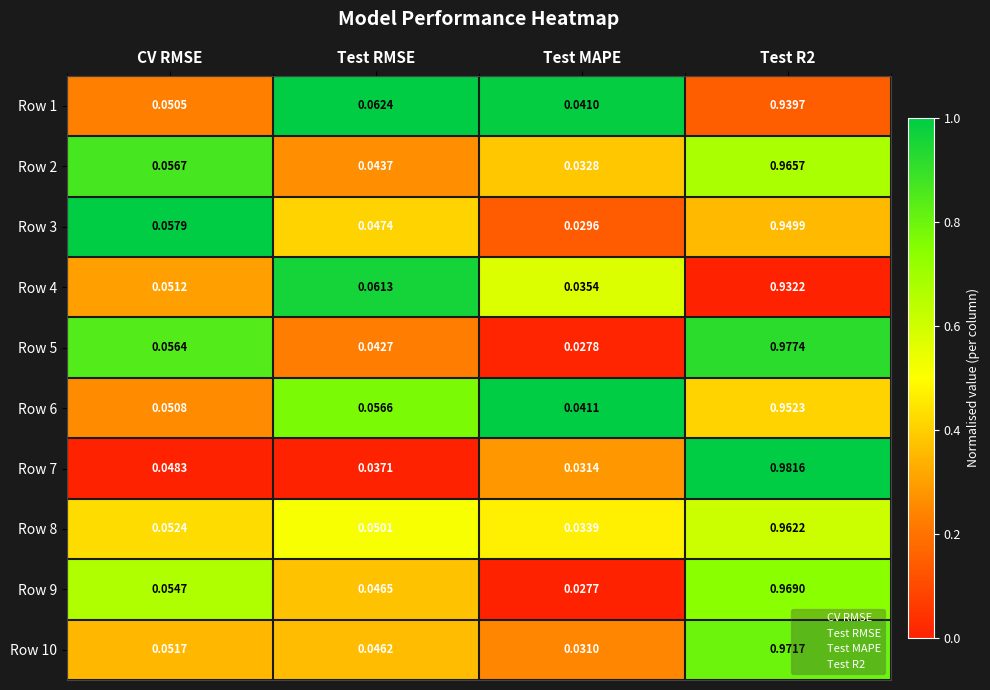

Is the value of Row 10 at CV RMSE greater than the value of Row 2 at Test MAPE?

Yes